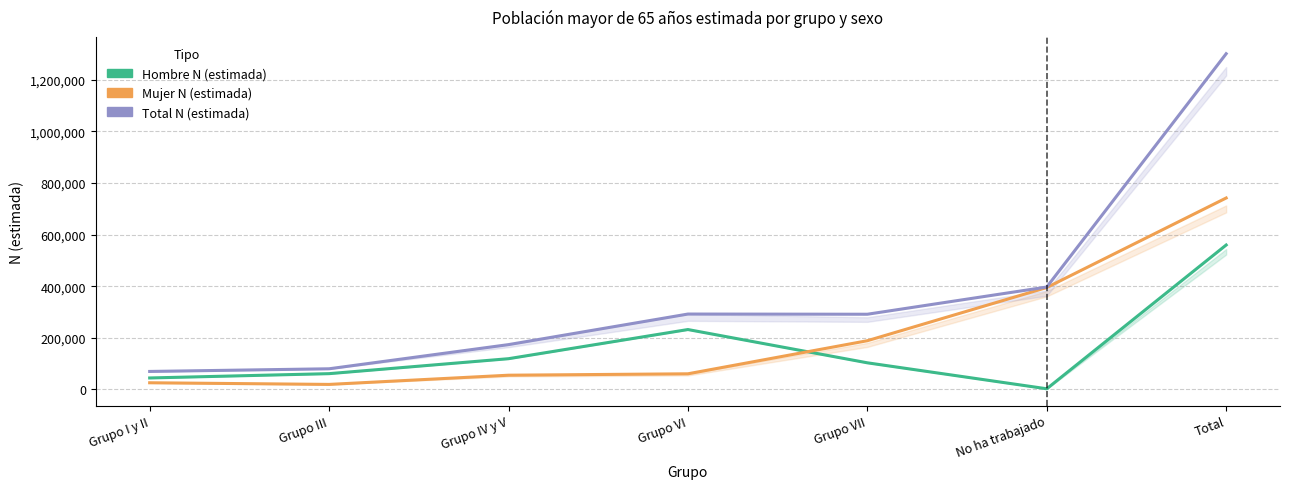

Is the value of Hombre N (estimada) at Grupo IV y V greater than the value of Total N (estimada) at Grupo I y II?

Yes